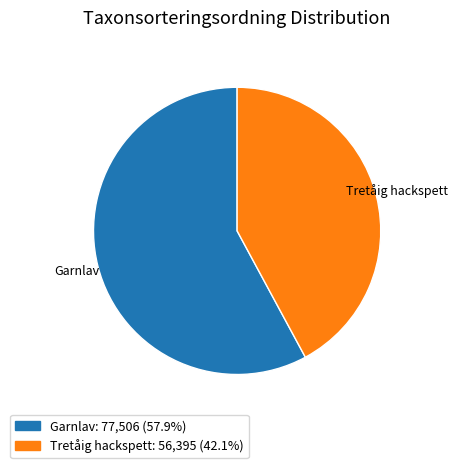

Which slice is the smallest?

Tretåig hackspett